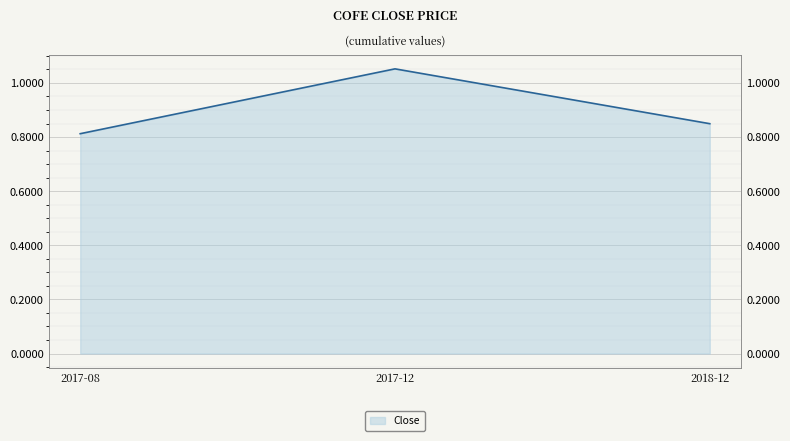

Which category has the lowest value across all series?

2017-08